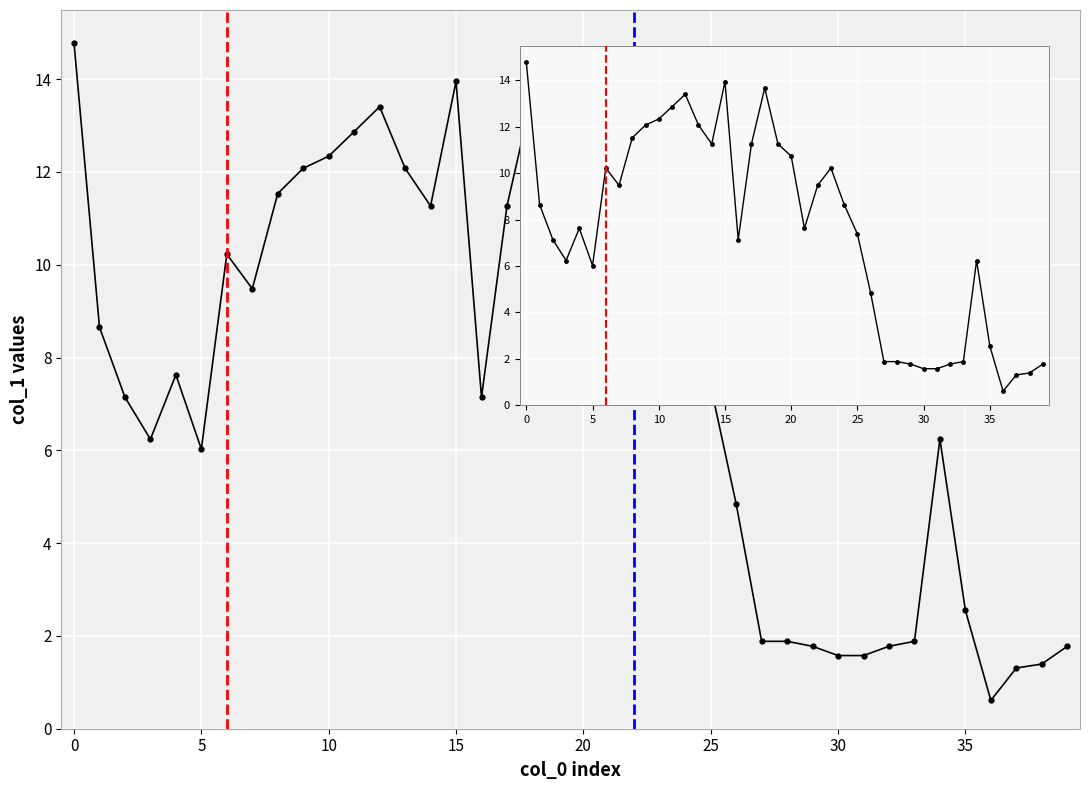

True or false: there are more than 2 points higher than both neighbors.

True